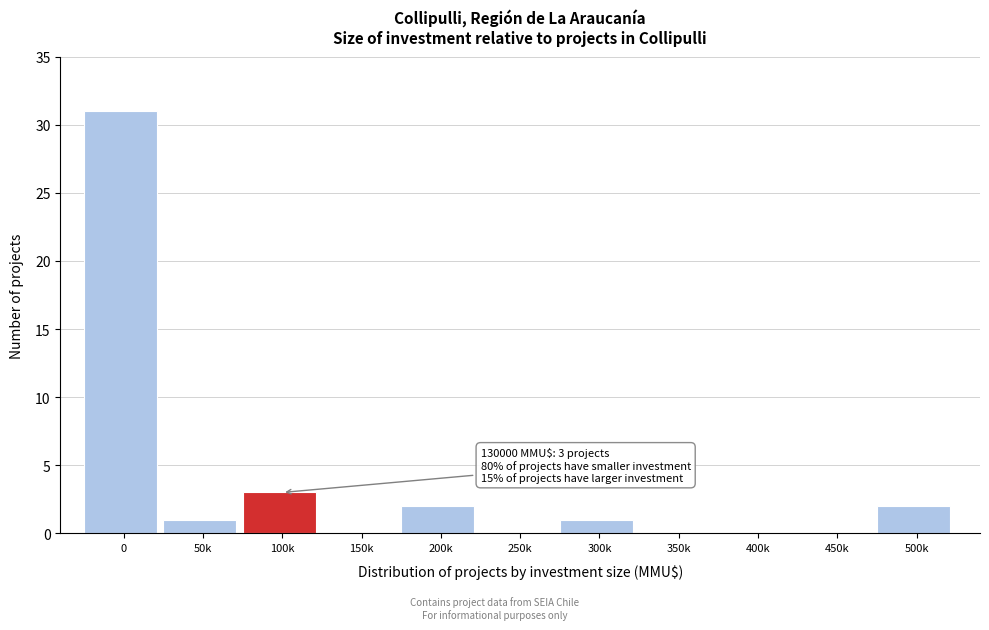

Reading left to right, transcribe all the data shown in this chart.

0=31	50k=1	100k=3	150k=0	200k=2	250k=0	300k=1	350k=0	400k=0	450k=0	500k=2